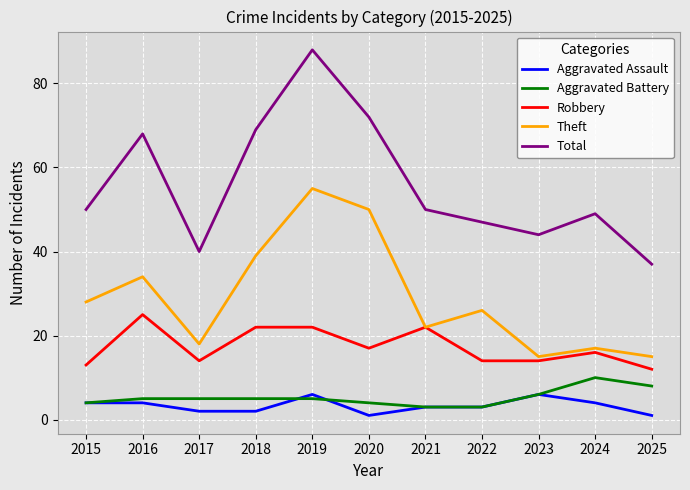

Which series has the largest range (max minus min)?

Total